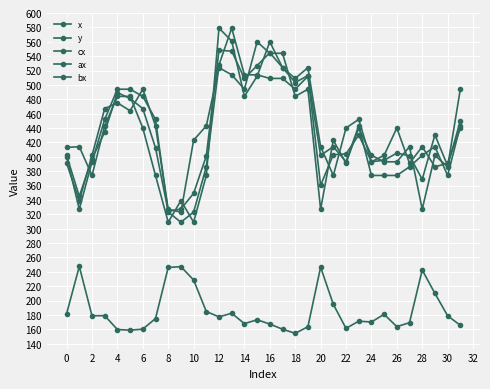

Which series has the widest spread of values?

ax